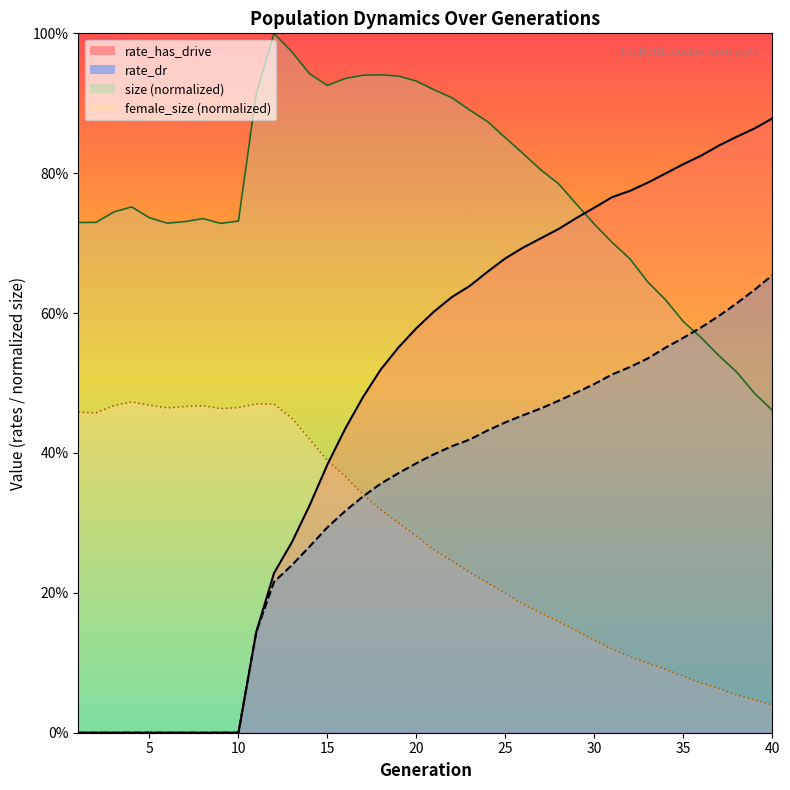

How many positive values does the rate_dr series have?

30